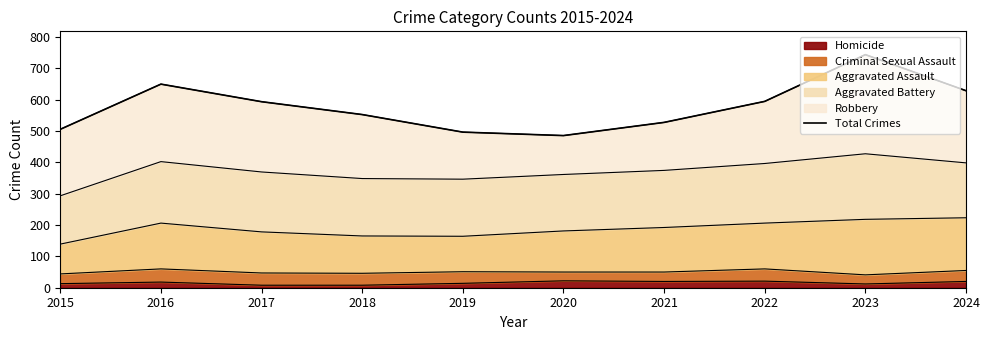

How many lines are shown in the chart?

1